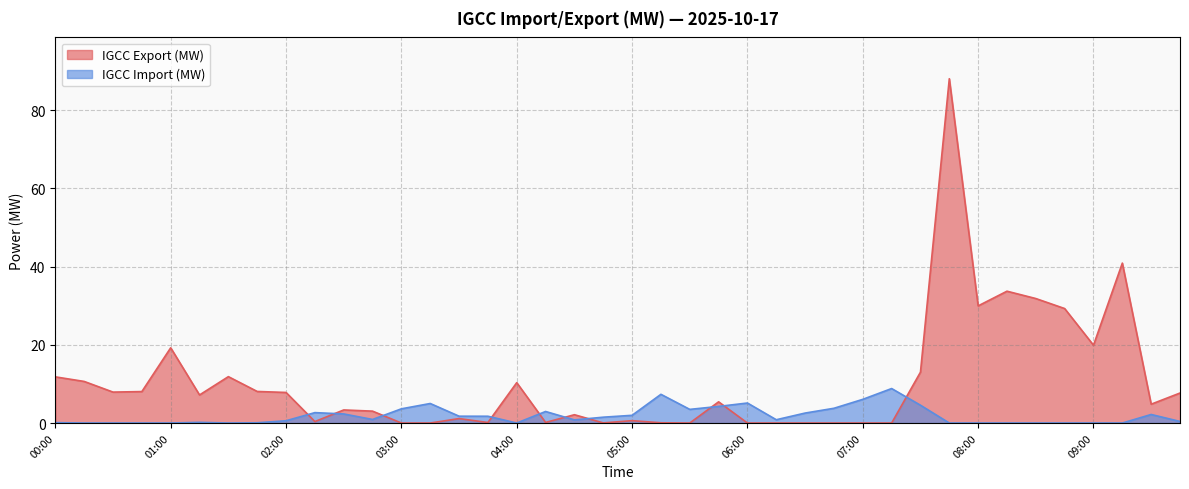

What is the sum of all IGCC Export (MW) values?

418.6